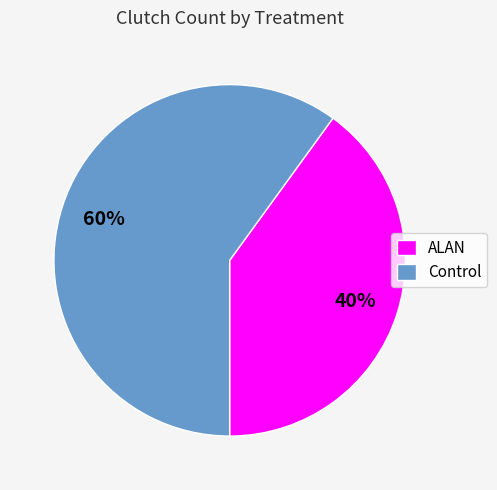

Is there any slice that represents more than half of the pie?

Yes